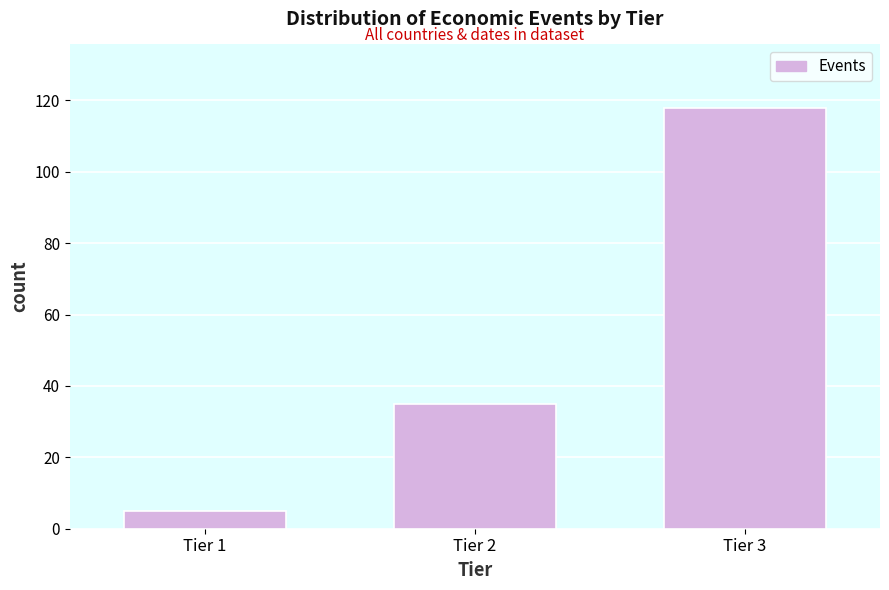

Reading right to left, transcribe all the data shown in this chart.

118	35	5